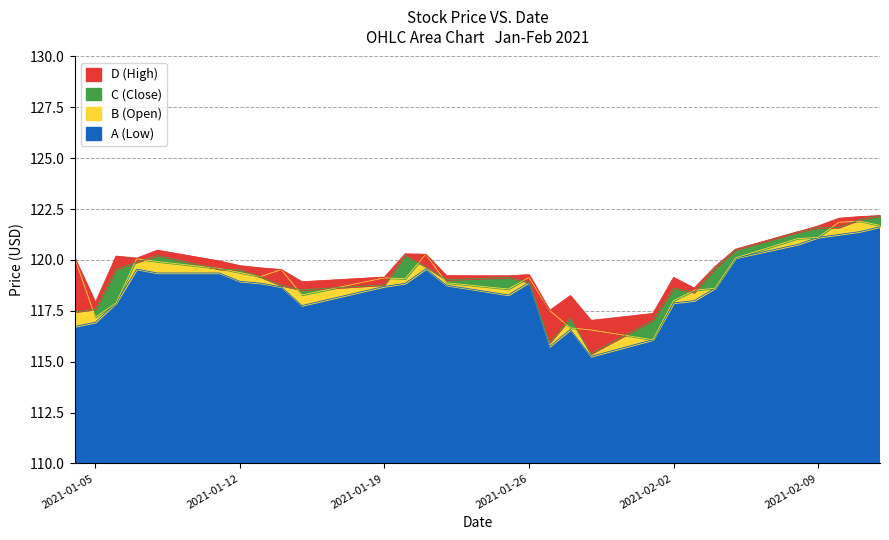

At how many categories does at least one series exceed 115?

29